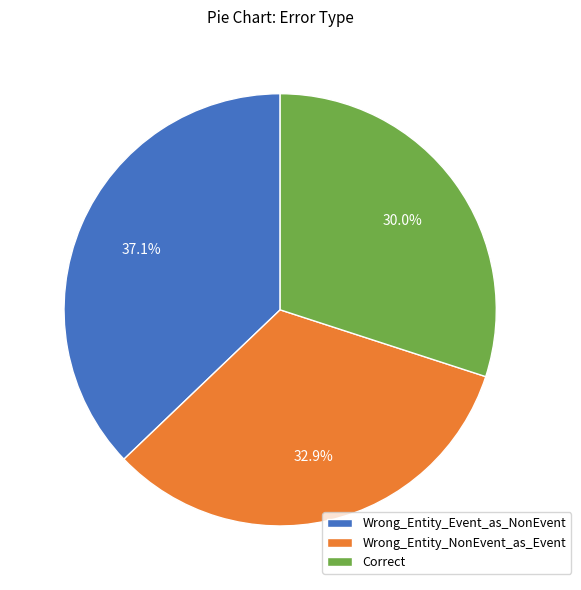

Rank the categories by value from highest to lowest.

Wrong_Entity_Event_as_NonEvent, Wrong_Entity_NonEvent_as_Event, Correct